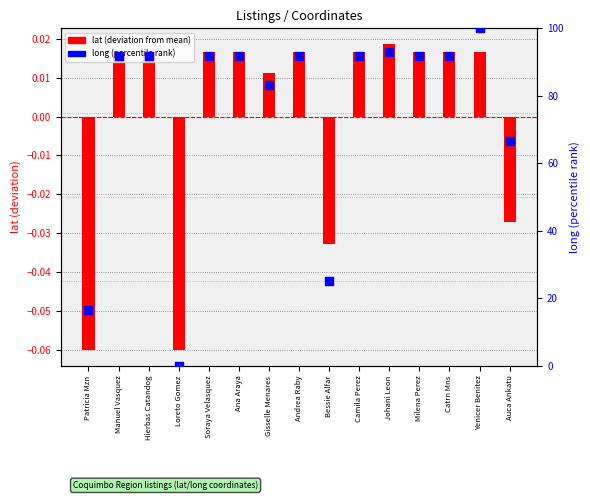

Is the value of long (percentile) at Gisselle Menares greater than the value of lat (centered) at Auca Ankatu?

Yes